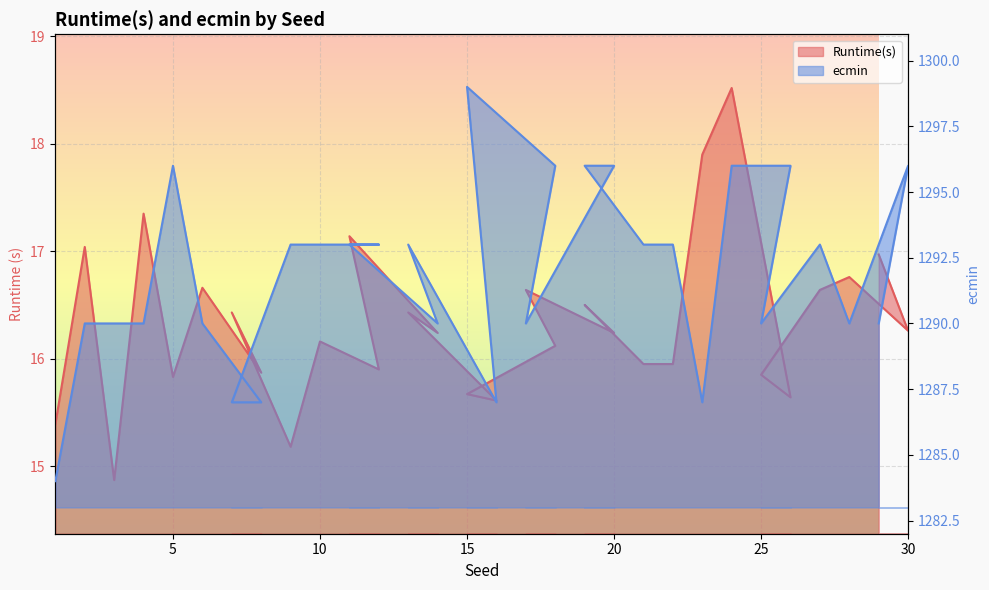

At which label does ecmin reach its minimum?

1